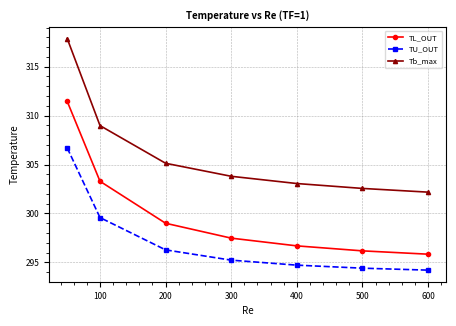

What is the maximum value for Tb_max?

317.9